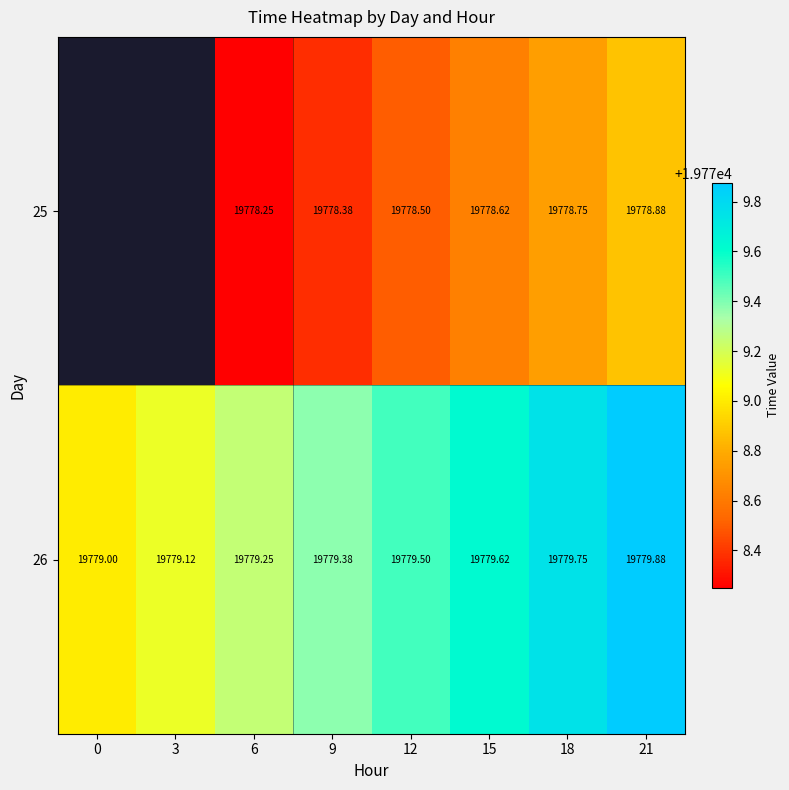

Is the value of 25 at 18 greater than the value of 26 at 18?

No